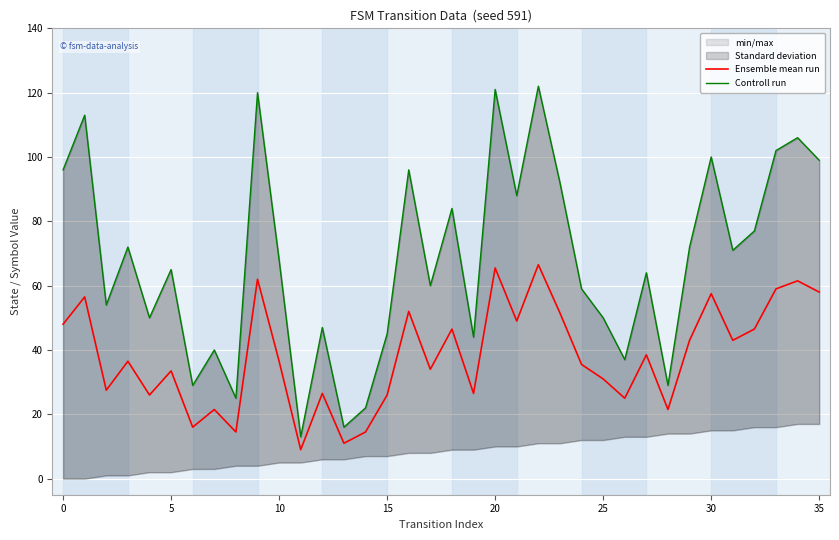

At which label does Ensemble mean run first exceed 36?

0